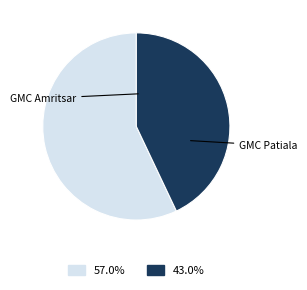

Combined, do GMC Amritsar and GMC Patiala account for over 50%?

Yes